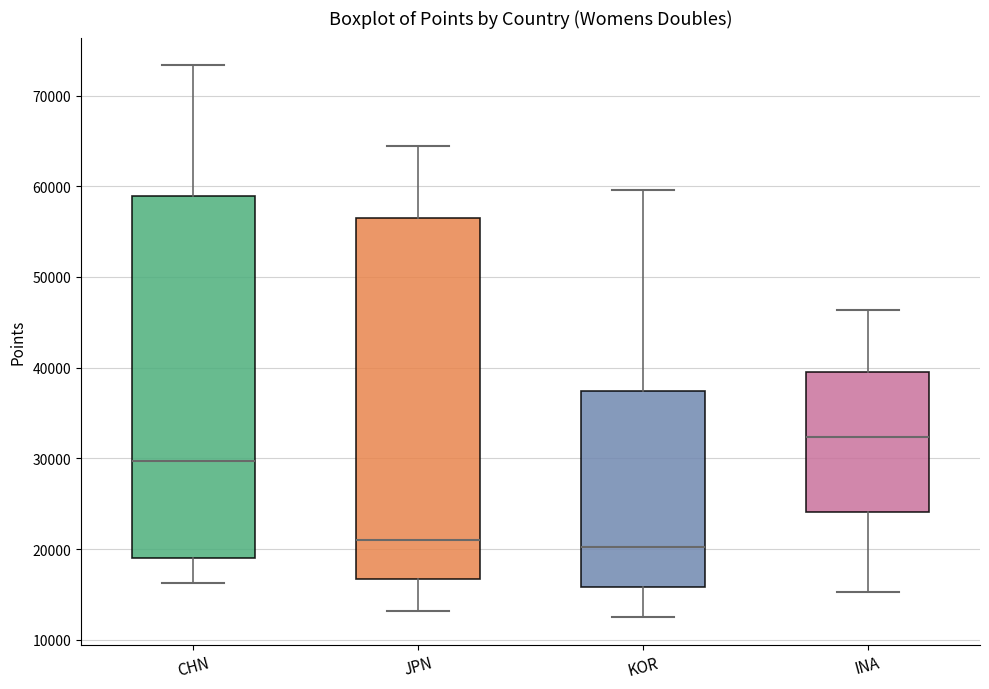

Reading left to right, transcribe this box plot: for each box, give where its median line is, the range the box spans, and where its two whiskers end, as read against the y-axis. The values are not printed on the chart, so give them approximately, as read against the axis.

CHN: median 30000, box 19000 to 59000, whiskers 16000 to 73000
JPN: median 21000, box 17000 to 57000, whiskers 13000 to 64000
KOR: median 20000, box 16000 to 37000, whiskers 13000 to 60000
INA: median 32000, box 24000 to 40000, whiskers 15000 to 46000